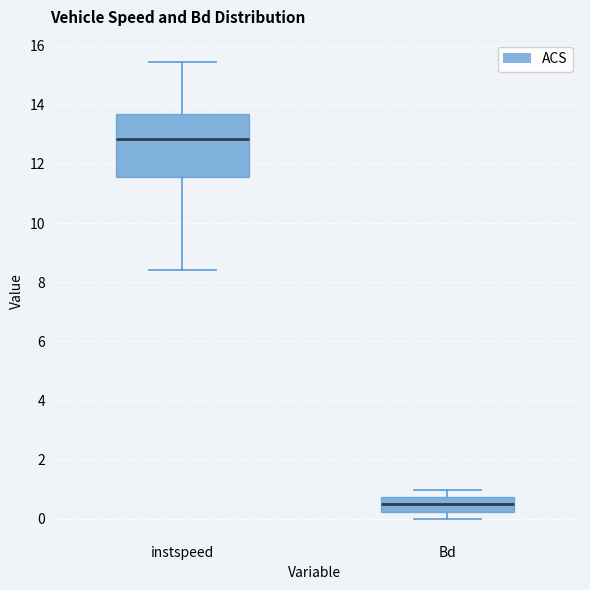

Which box is the tallest, from its lower edge to its upper edge?

instspeed